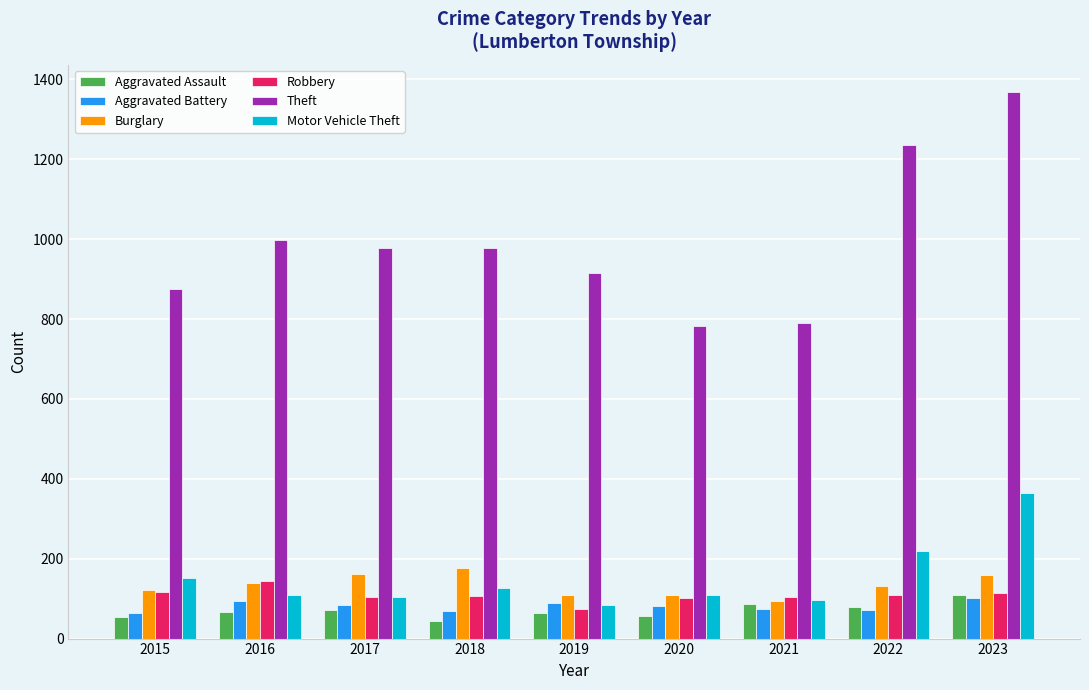

Between 2018 and 2022, which series saw the biggest shift?

Theft